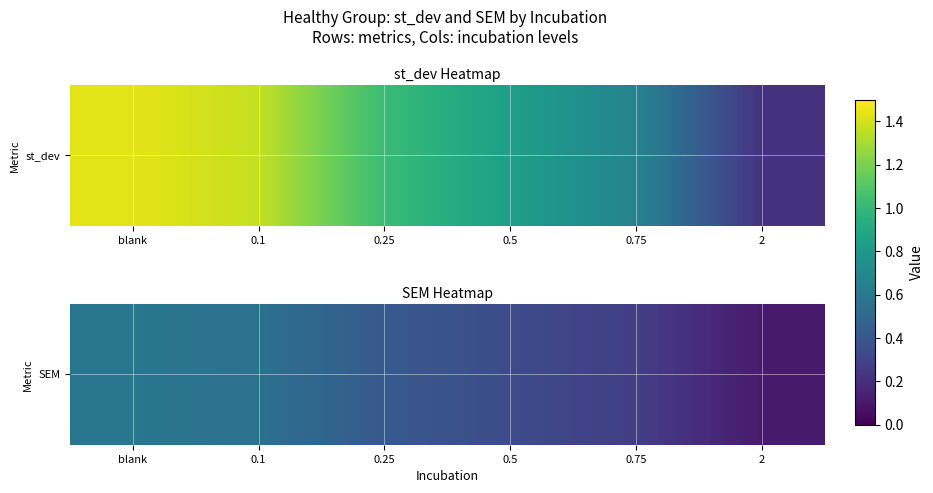

Where is the data nearest to the value 0?

2